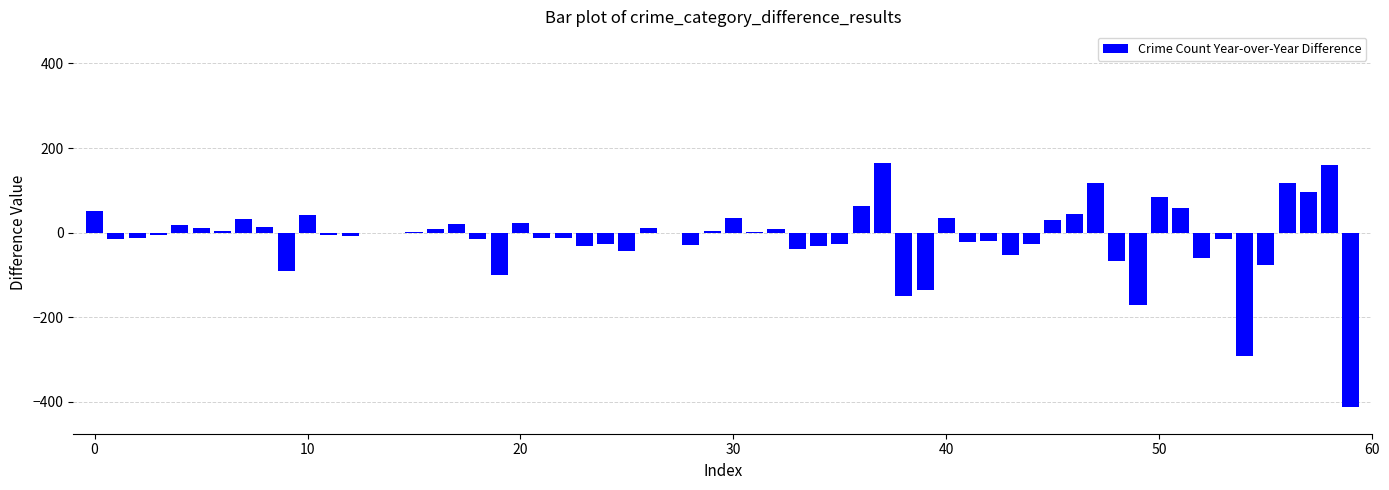

What is the sum of all values?

-767